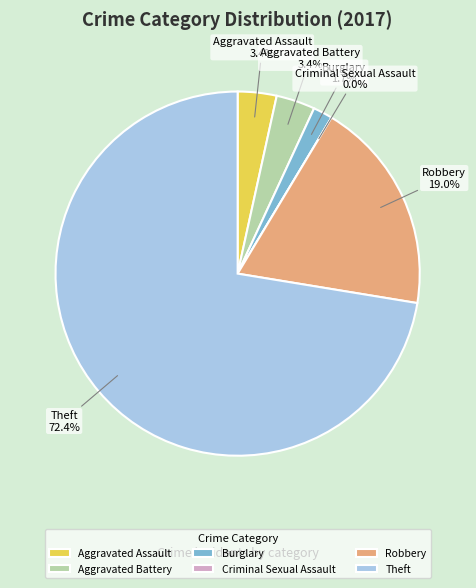

What is the change in value from Robbery to Theft?

+31